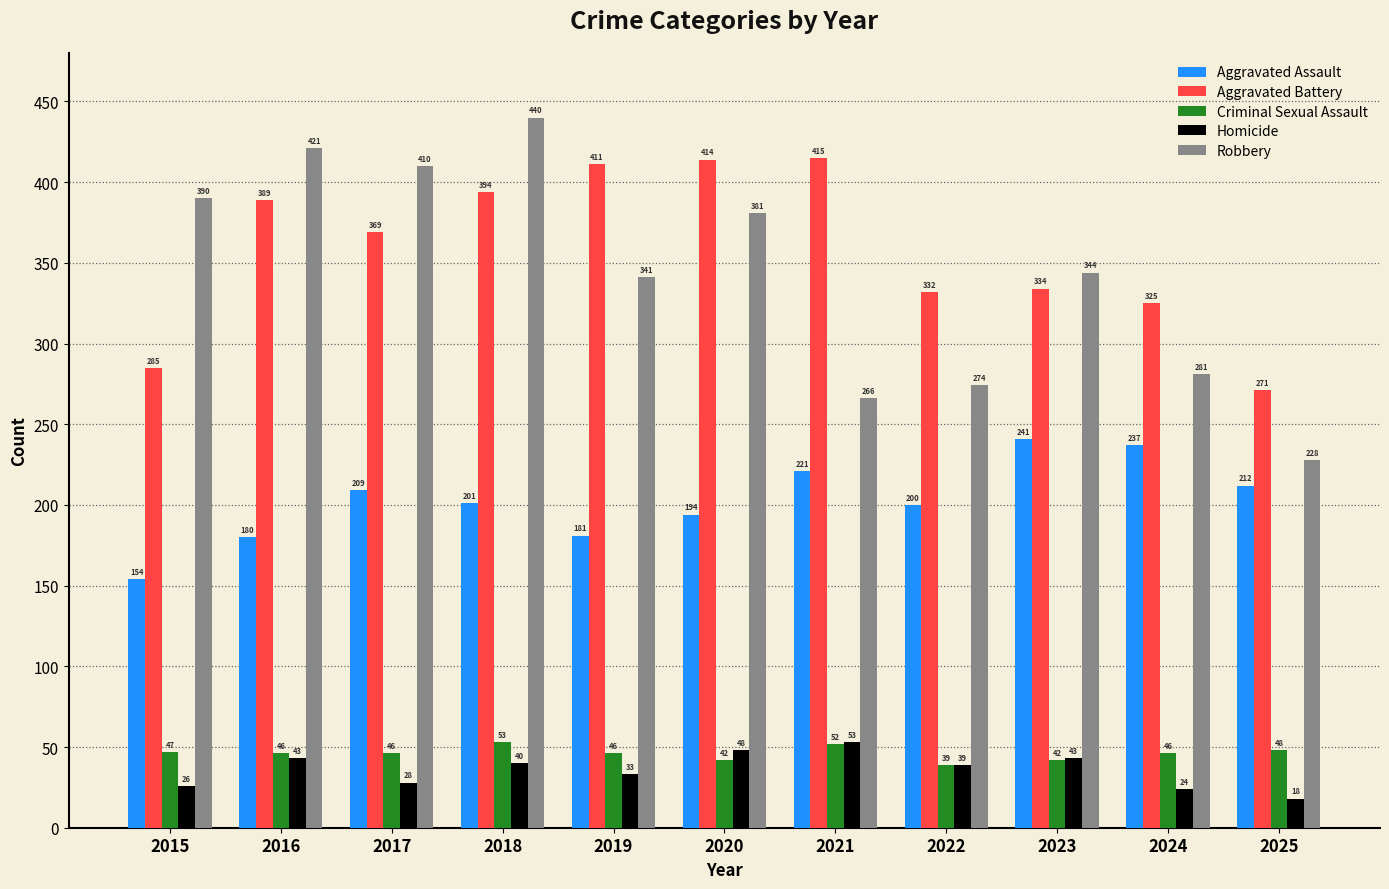

What are all the series names shown in the legend?

Aggravated Assault, Aggravated Battery, Criminal Sexual Assault, Homicide, Robbery